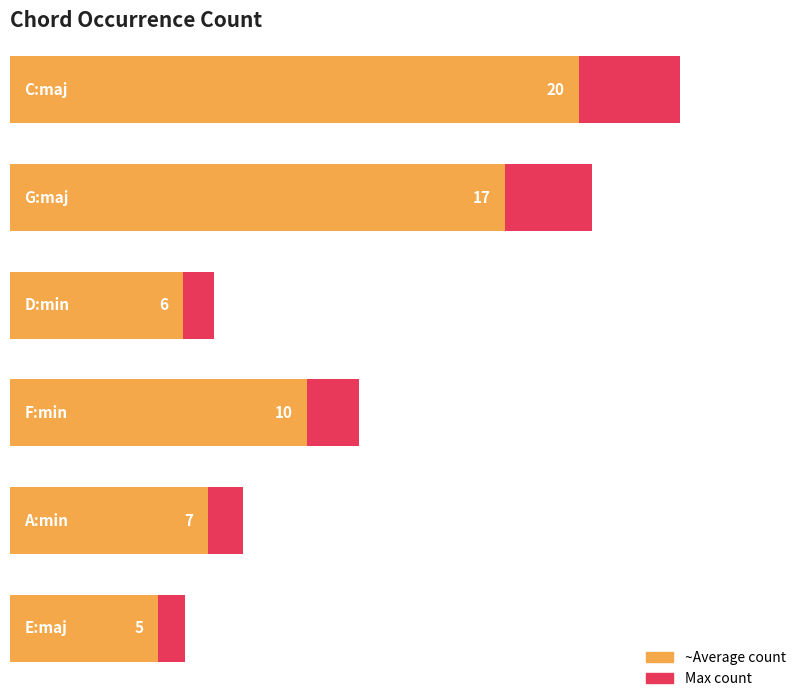

The value at G:maj is 7. True or false?

False